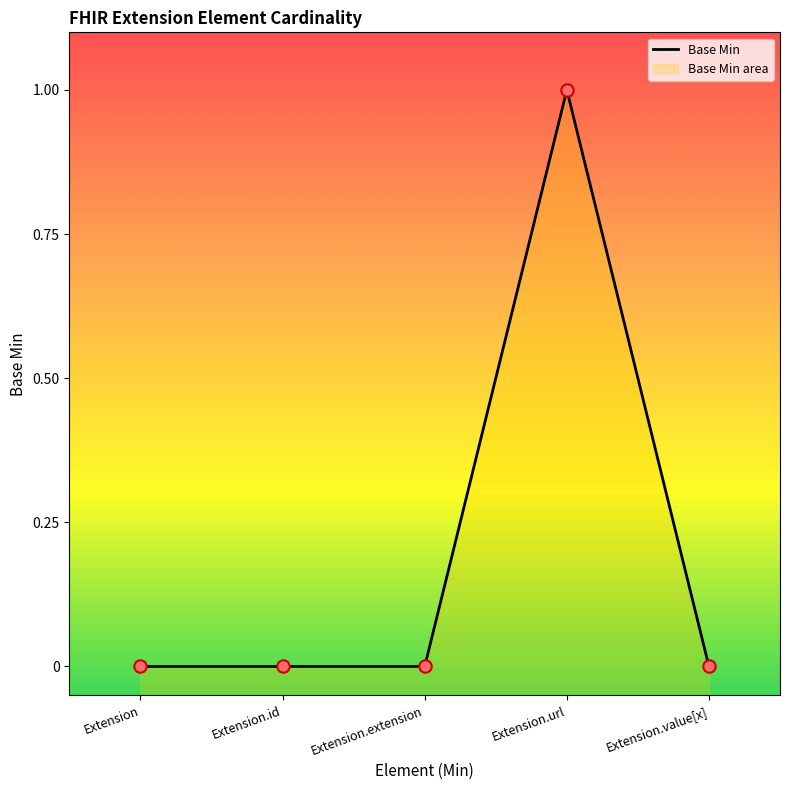

Which has a higher value, Extension.value[x] or Extension.id?

Extension.value[x]